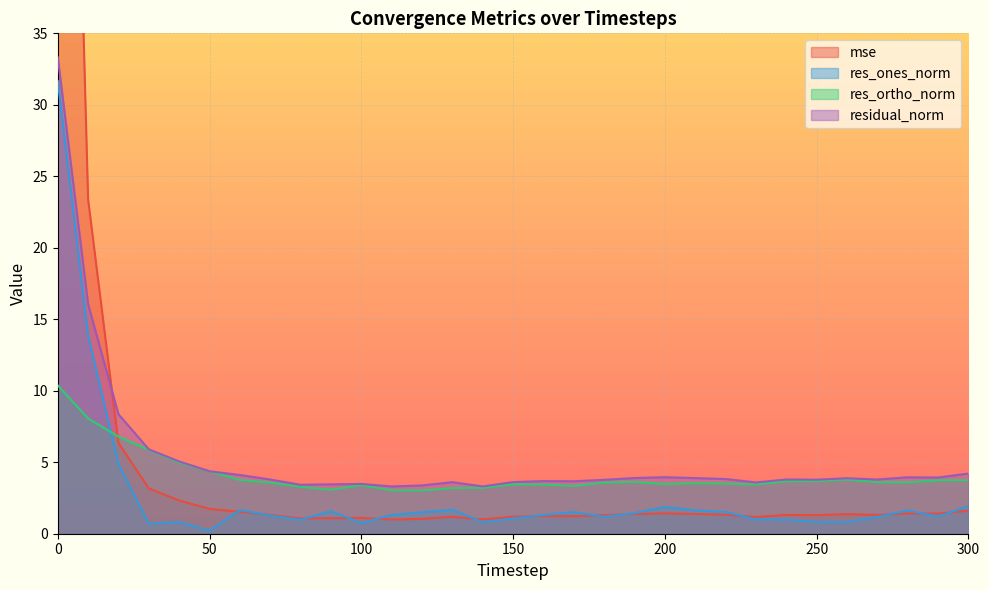

What is the value of the mse point at the 17th from the left?

1.2